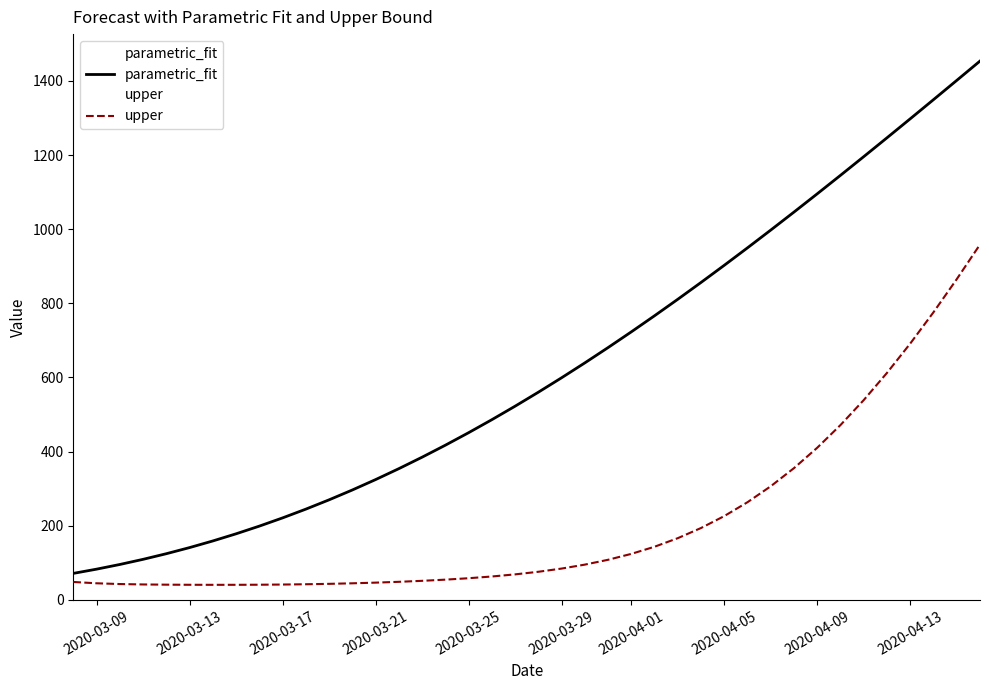

What is the difference between the maximum and minimum values in the upper series?

918.0